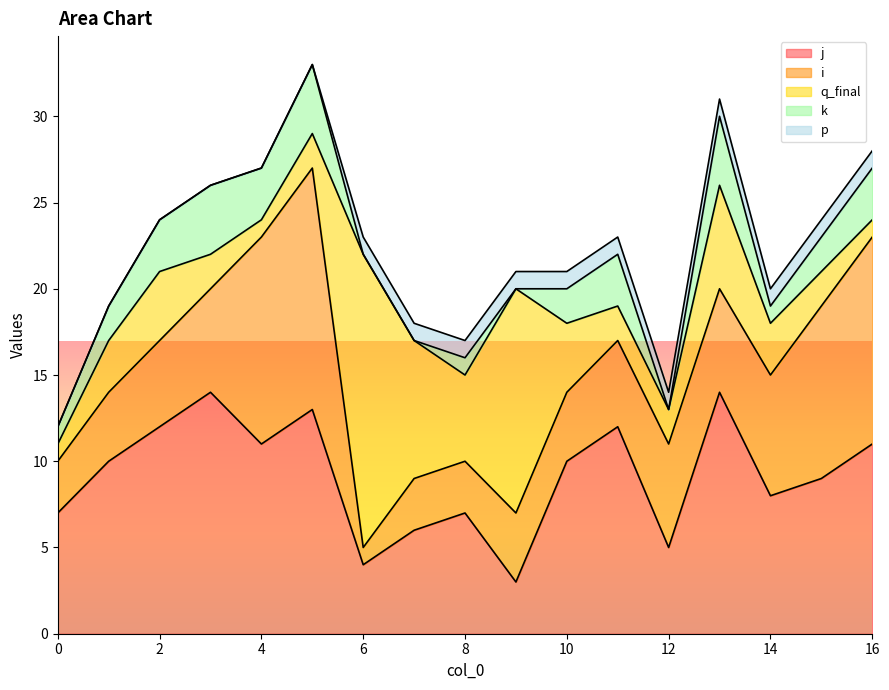

What is the average value of the q_final series?

4